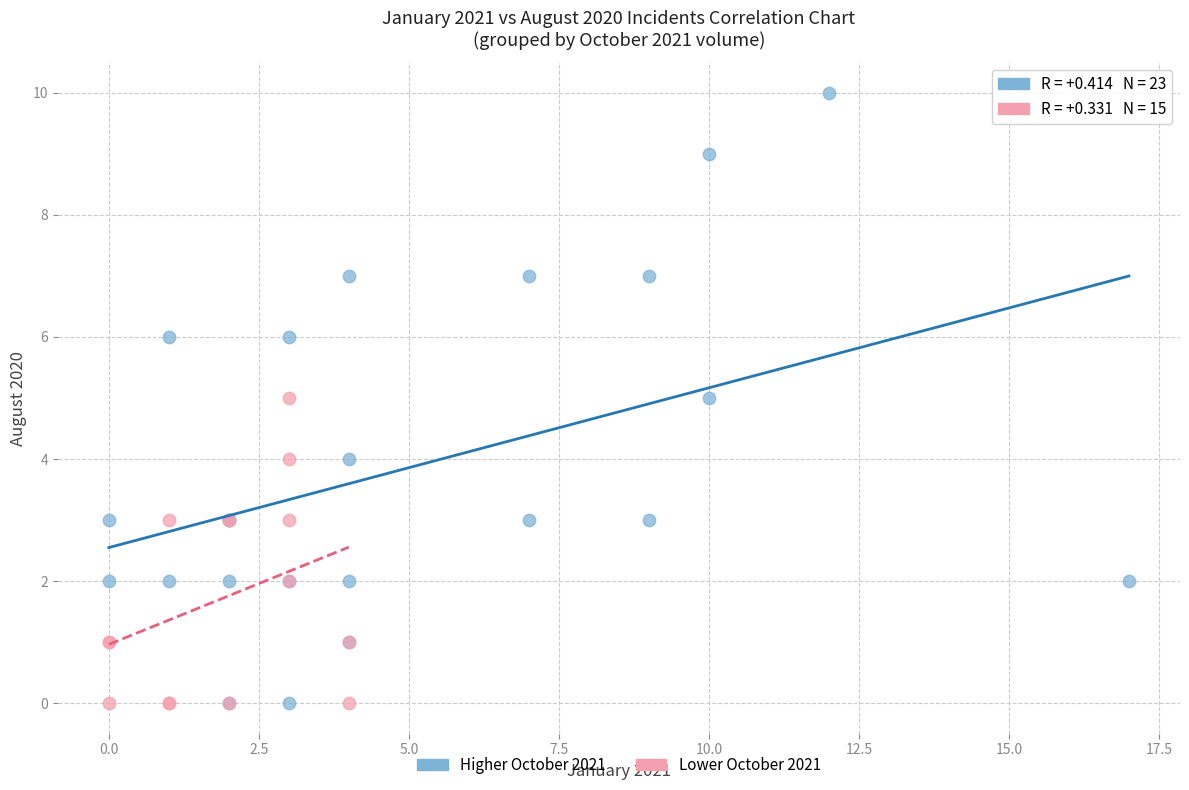

Which series reaches the maximum Y coordinate?

Higher October 2021